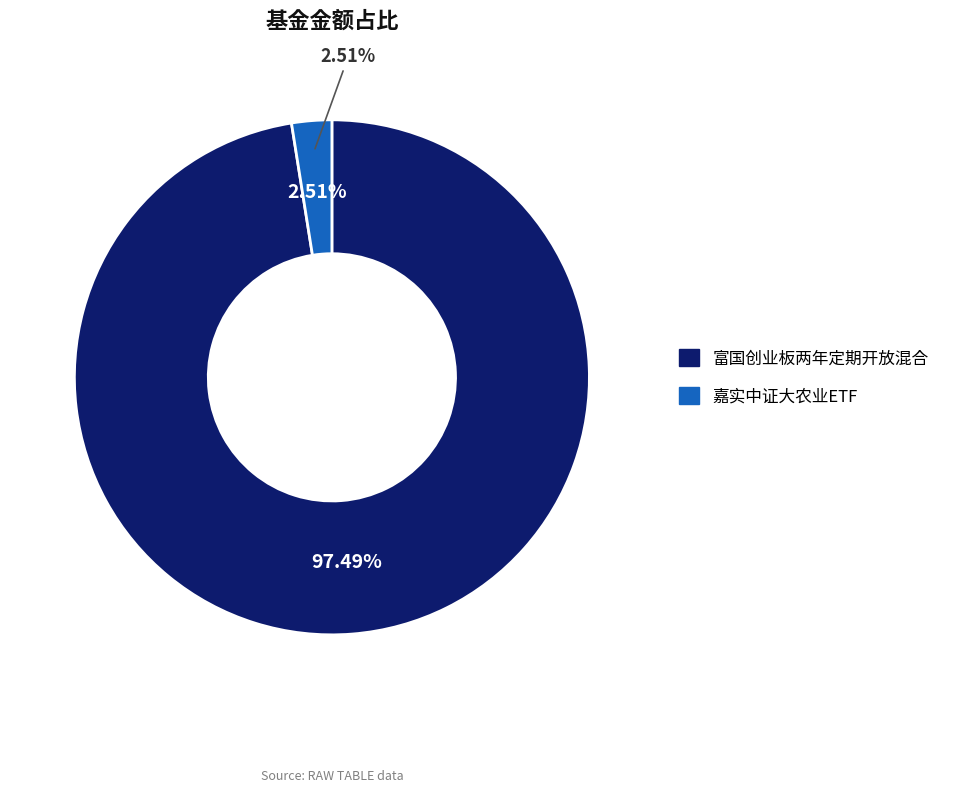

What is the total percentage of 嘉实中证大农业ETF and 富国创业板两年定期开放混合?

100.0%